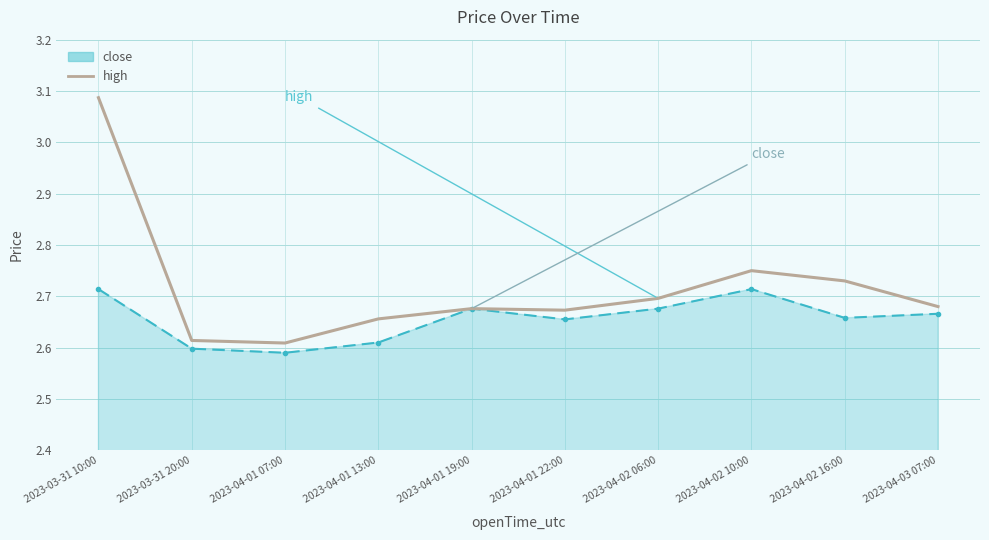

Which label corresponds to the largest value in the chart?

2023-03-31 10:00